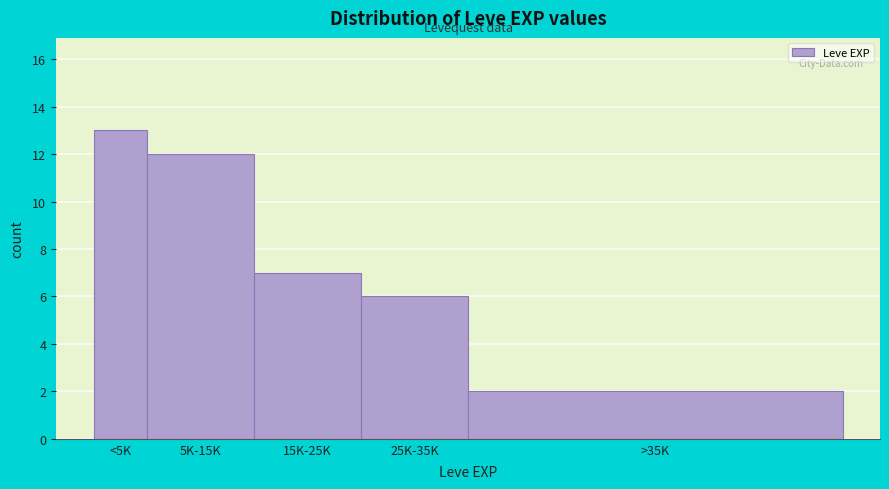

Reading left to right, what are all the values shown in this chart?

13	12	7	6	2